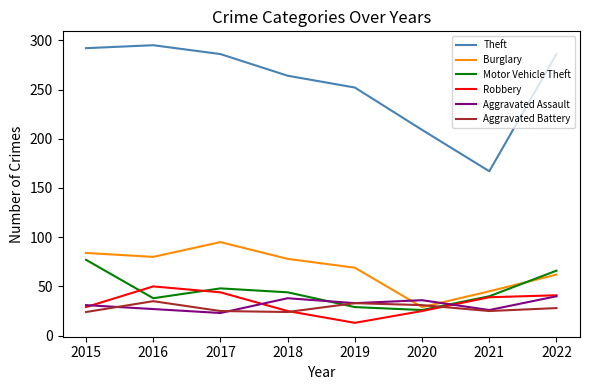

True or false: Theft has a value of 167 at 2021.

True